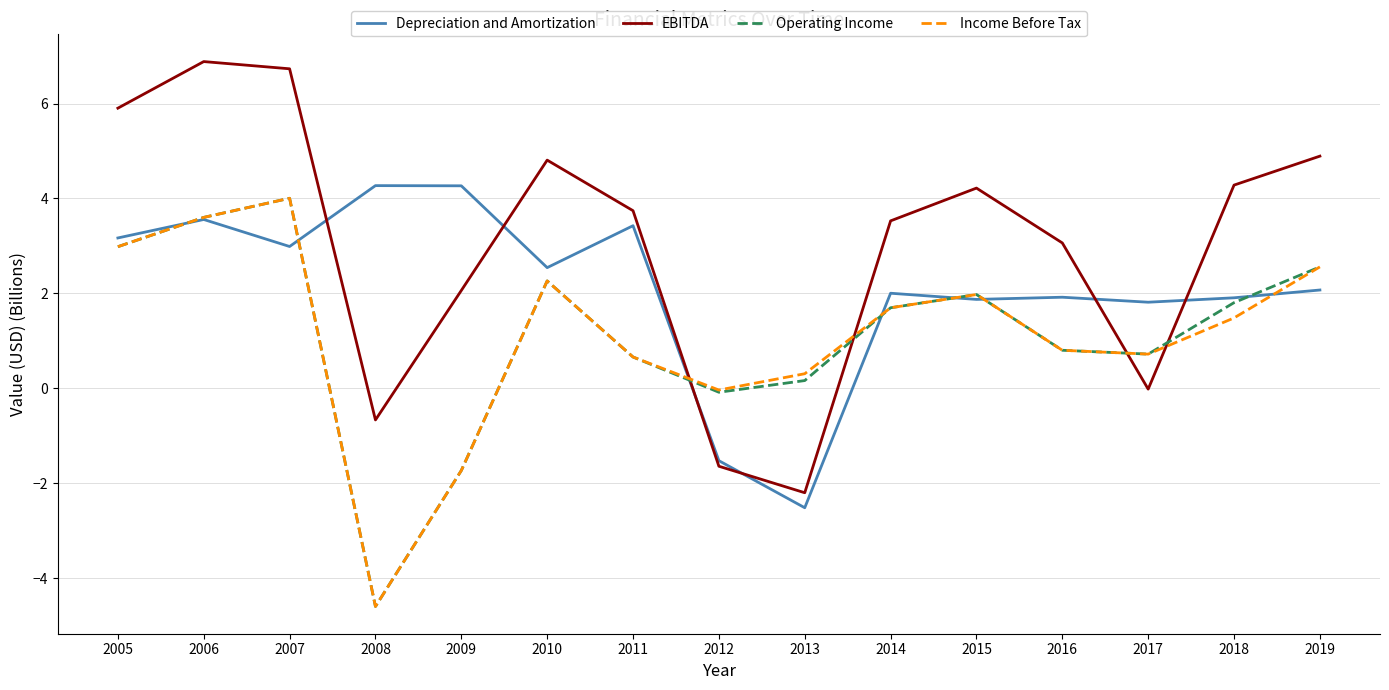

What is the sum of the EBITDA values at 2014 and 2009?

5.6